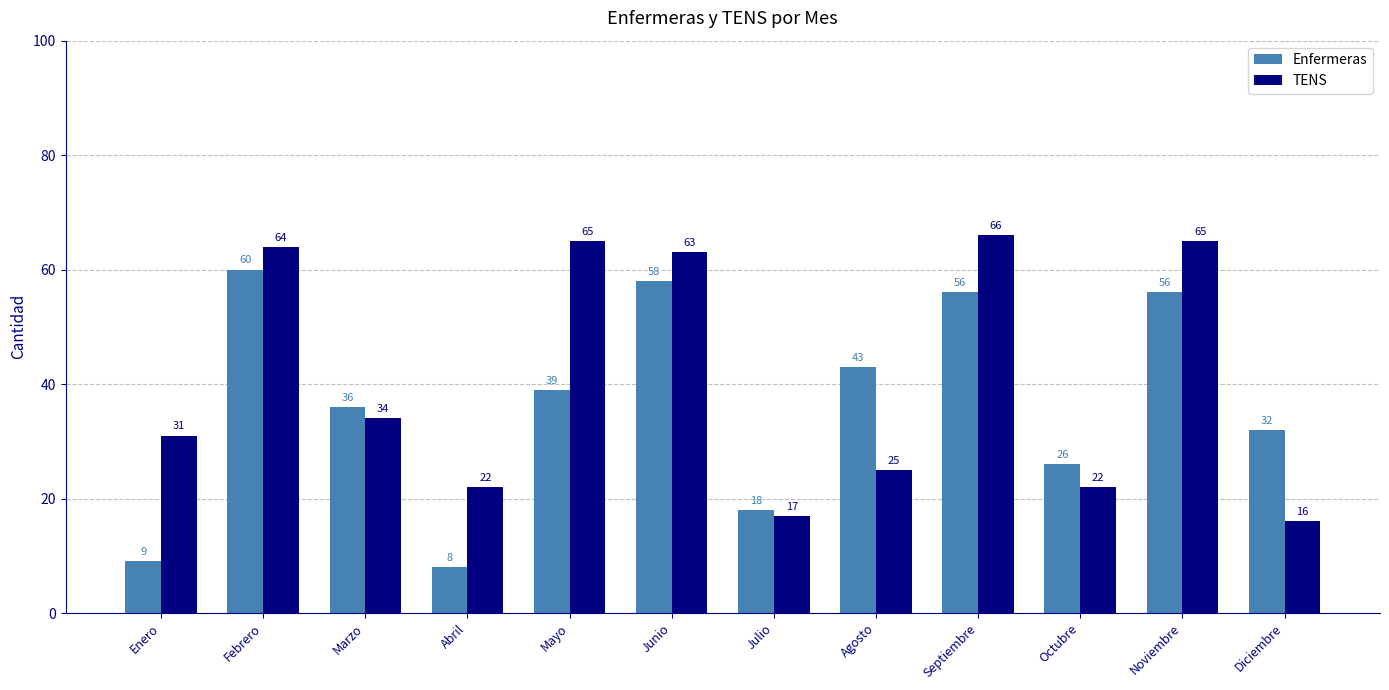

At Enero, list the series in order from smallest to largest.

Enfermeras, TENS